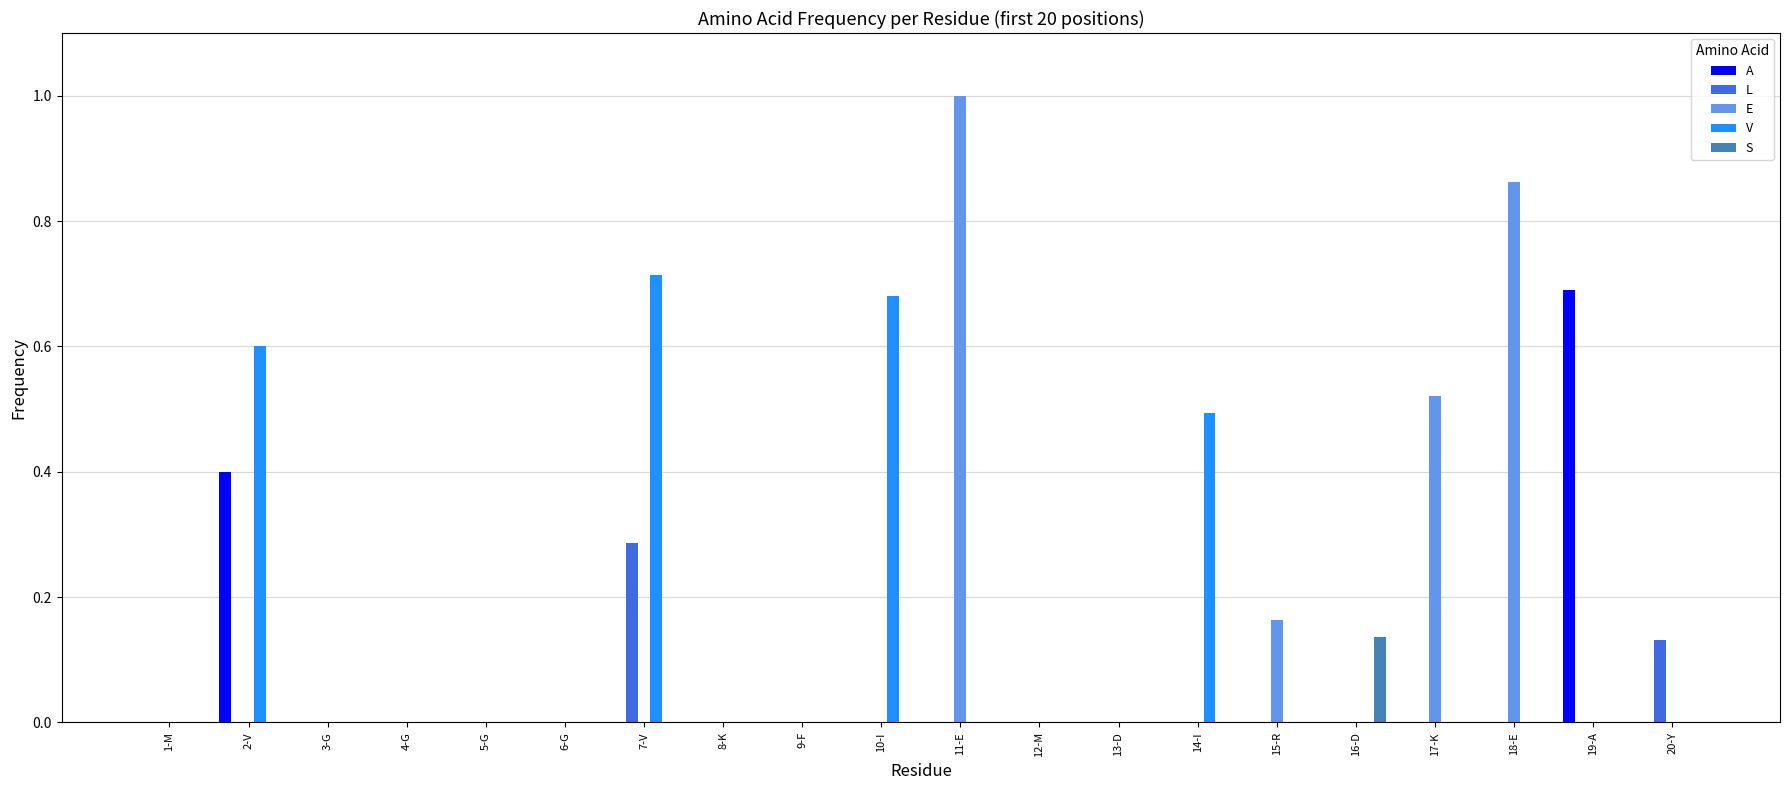

What is the maximum value shown in the chart?

1.0